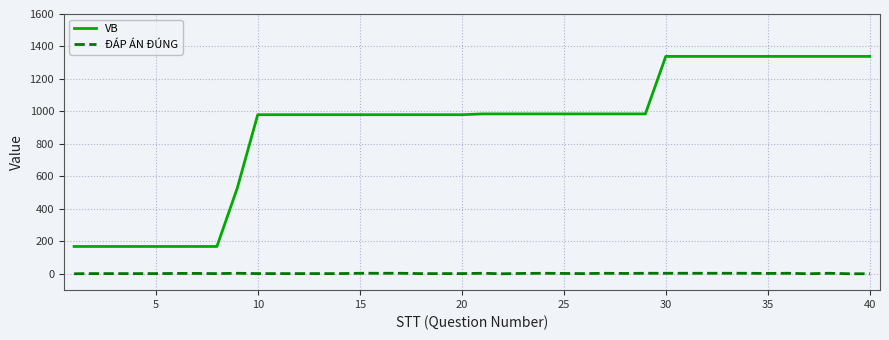

Does the chart have visible grid lines?

Yes